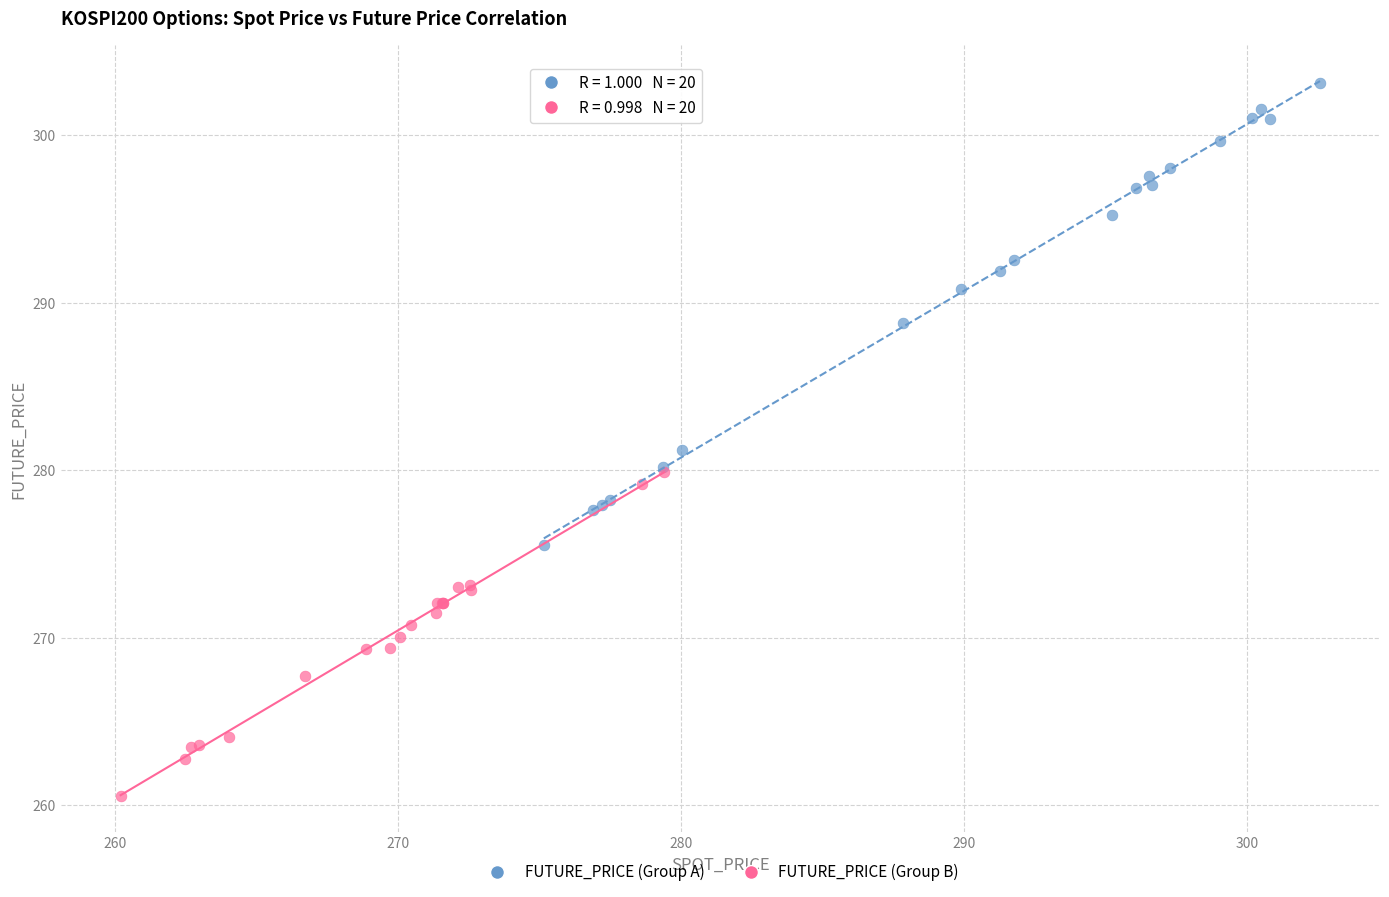

Which series contains the highest Y value?

FUTURE_PRICE (Group A)